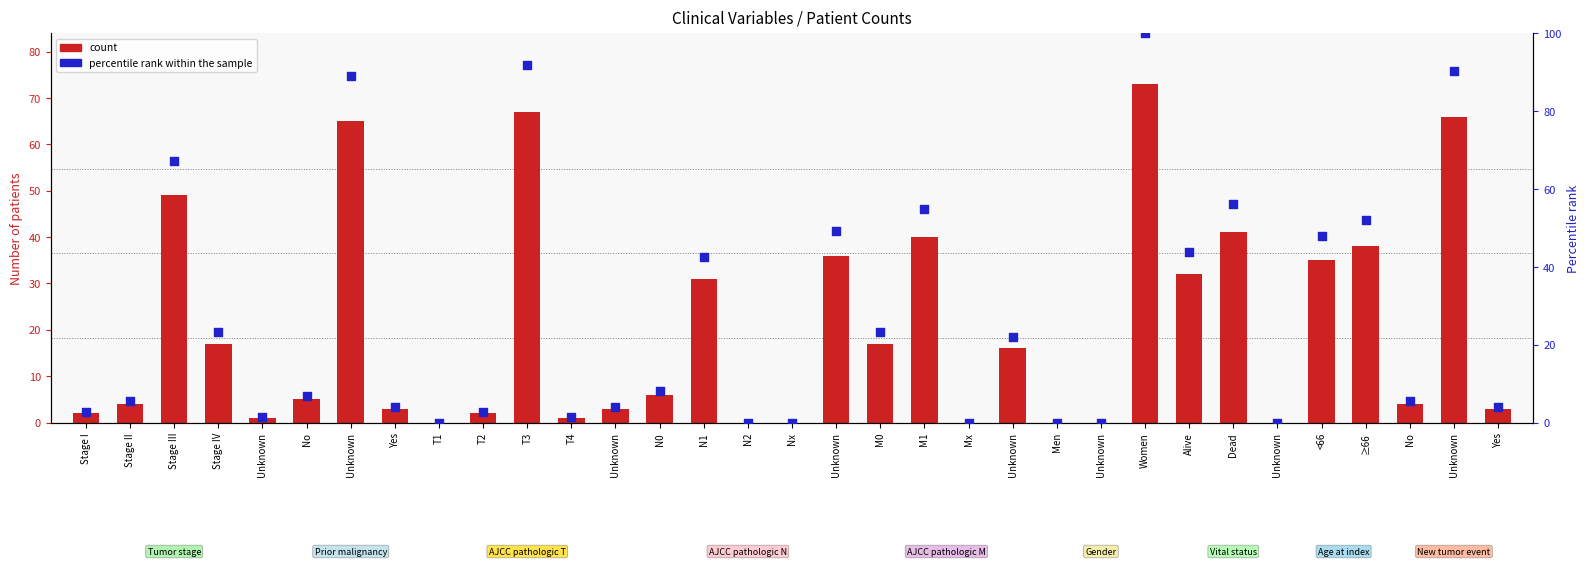

Which series has the largest total across all categories?

percentile rank within the sample